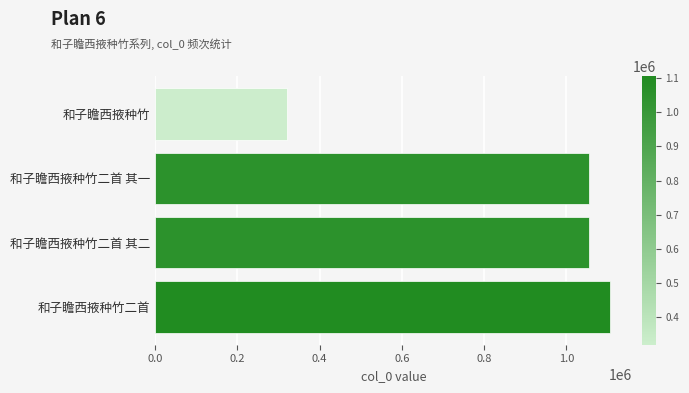

Read the value at 和子瞻西掖种竹, to the nearest 100.

320300